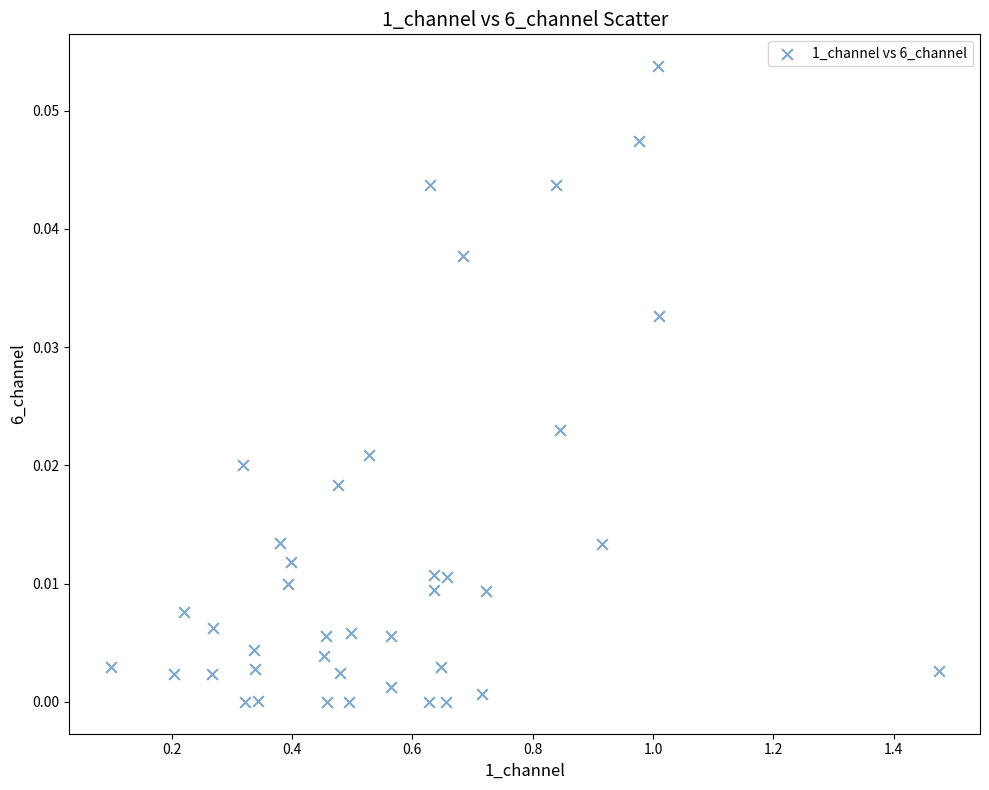

What is the range of X values (max minus min)?

1.4